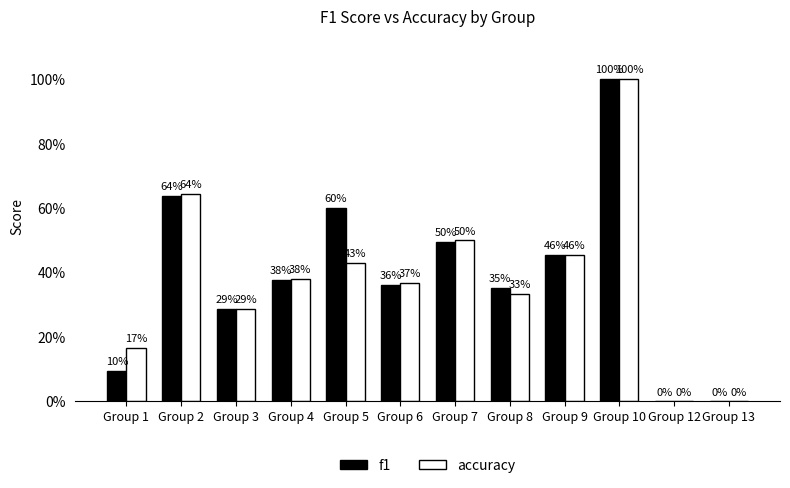

Are the bars grouped side by side (vs. stacked)?

Yes